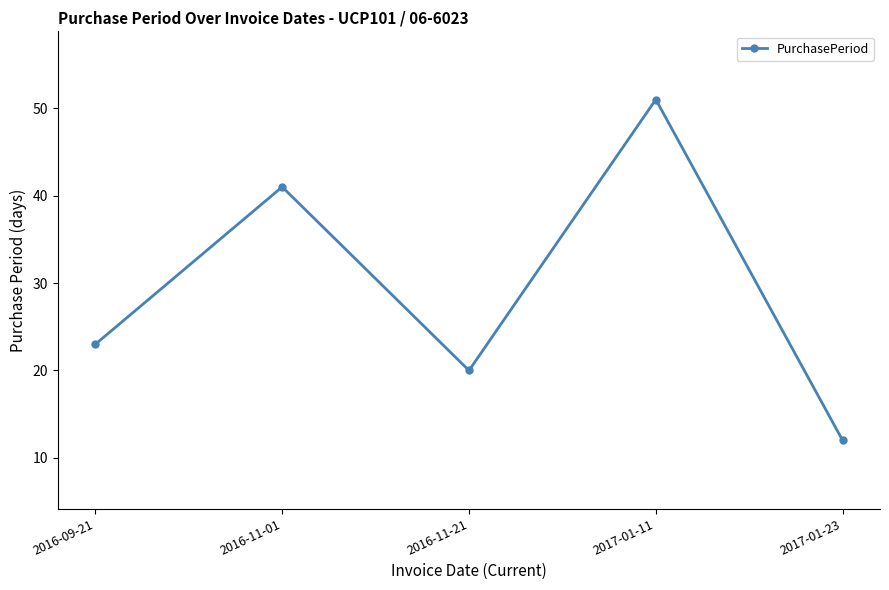

Rank the categories by value from lowest to highest.

2017-01-23, 2016-11-21, 2016-09-21, 2016-11-01, 2017-01-11